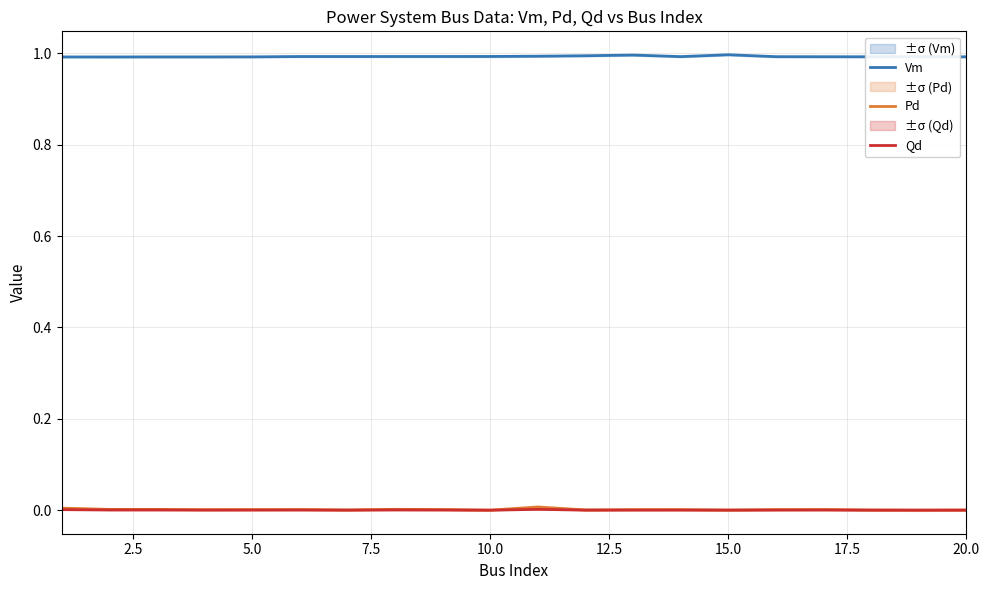

Which series has the widest spread of values?

Pd